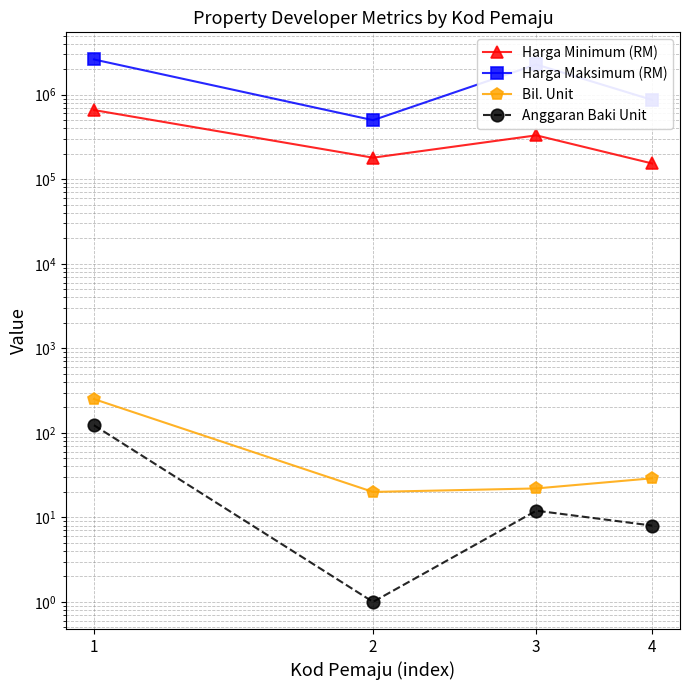

What is the average value of the Bil. Unit series?

80